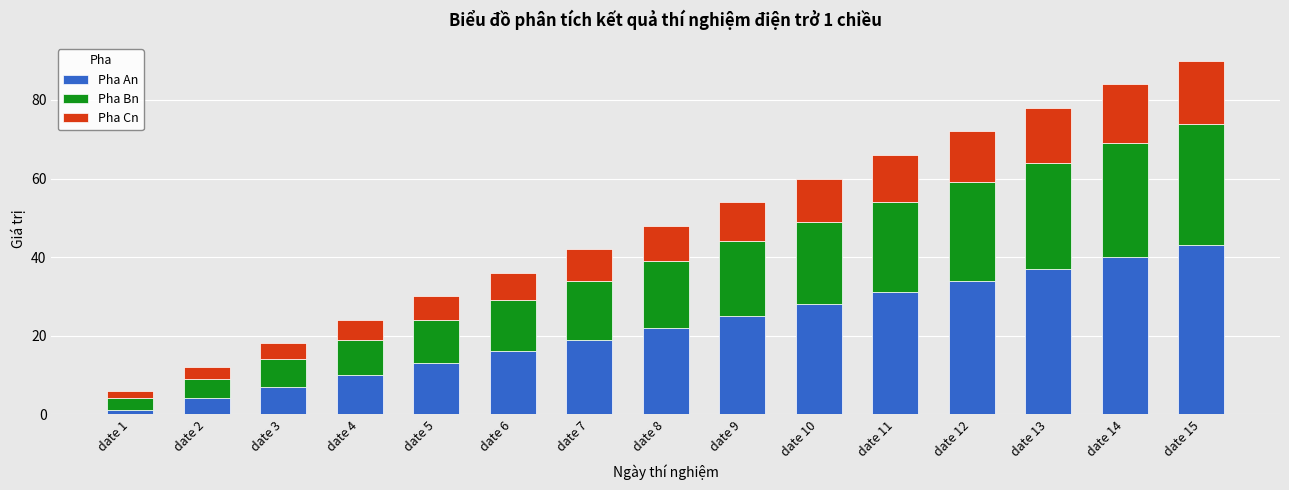

What is the sum of all Pha An values?

330